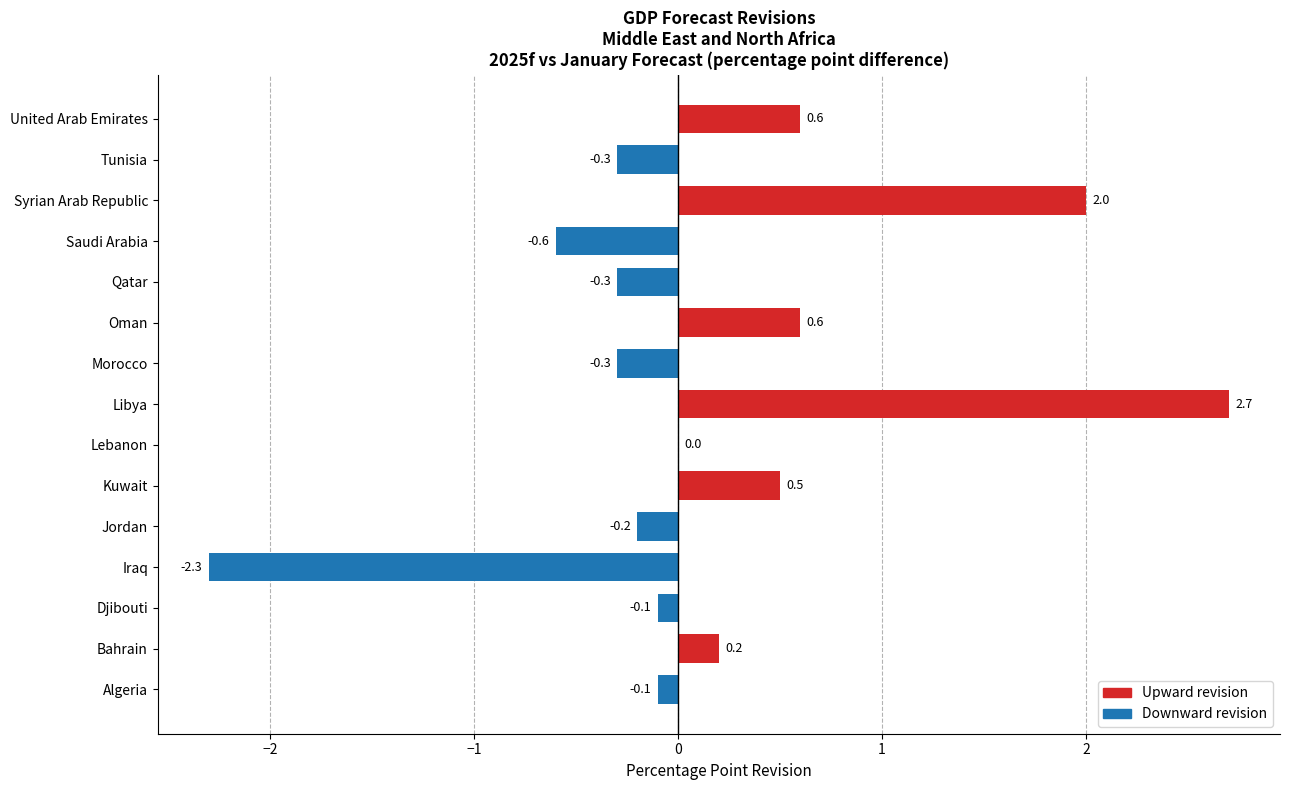

At which label is the value closest to 0?

Lebanon